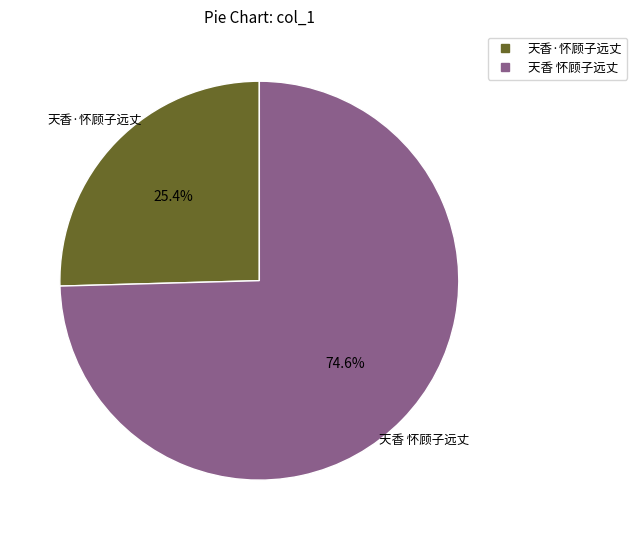

Is 天香·怀顾子远丈 the majority of the pie?

No